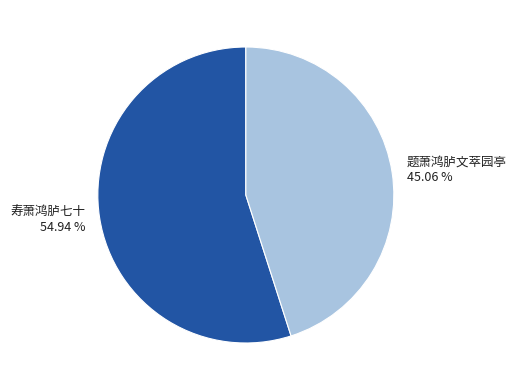

To the nearest percent, what percentage of the pie is 题萧鸿胪文萃园亭?

45%